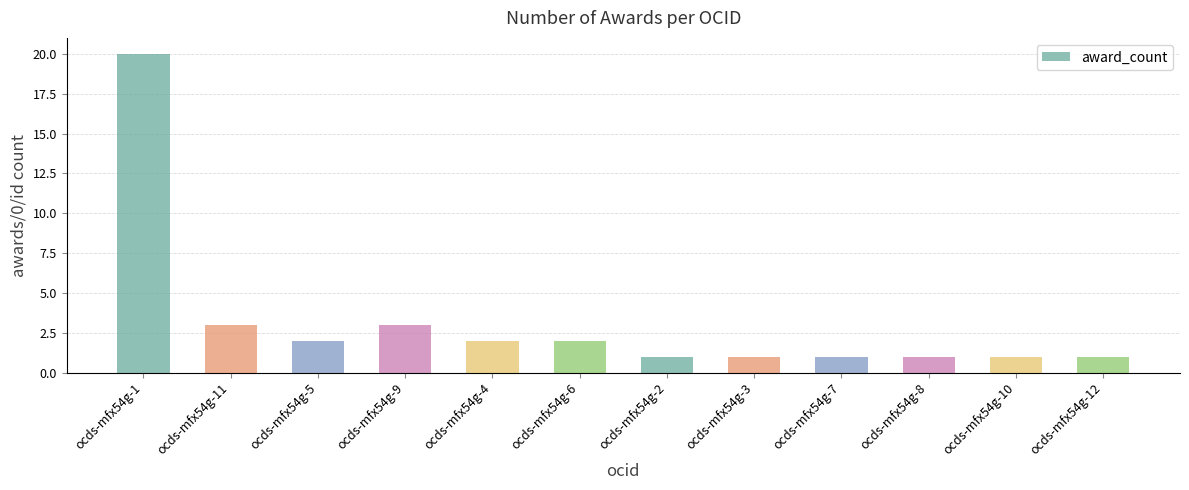

At which category does the chart reach its peak across all series?

ocds-mfx54g-1